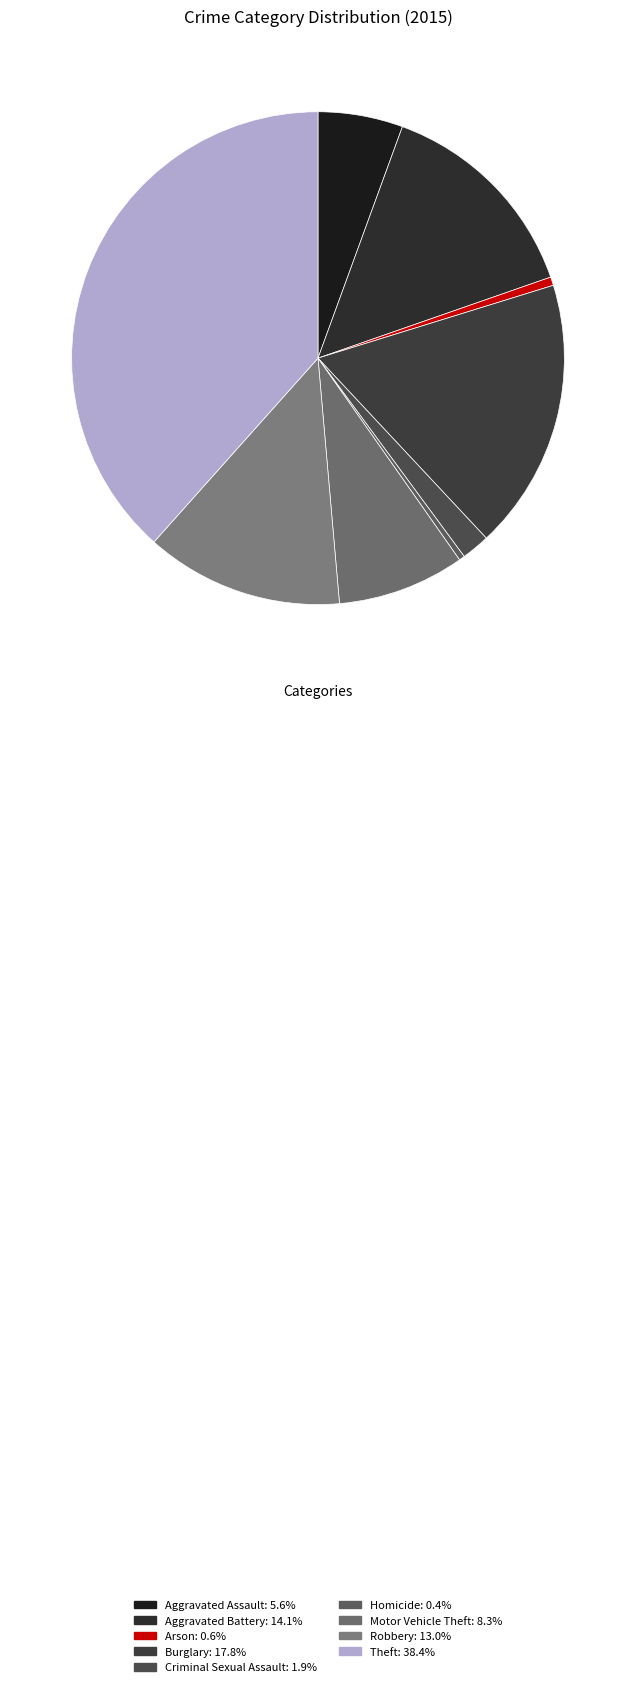

Is there a majority slice in this chart?

No